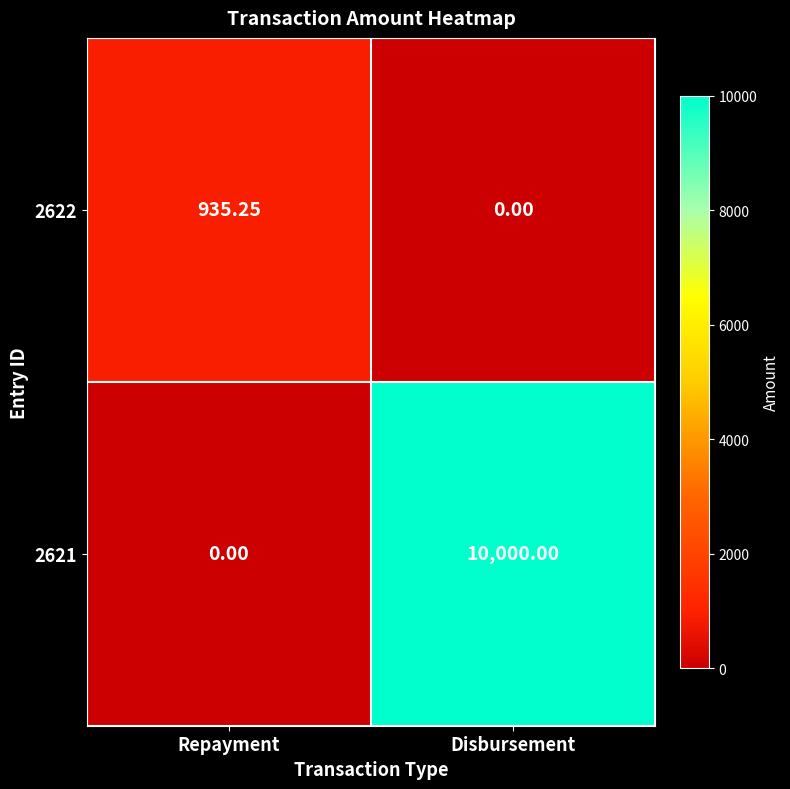

Which label corresponds to the largest value in the chart?

Disbursement